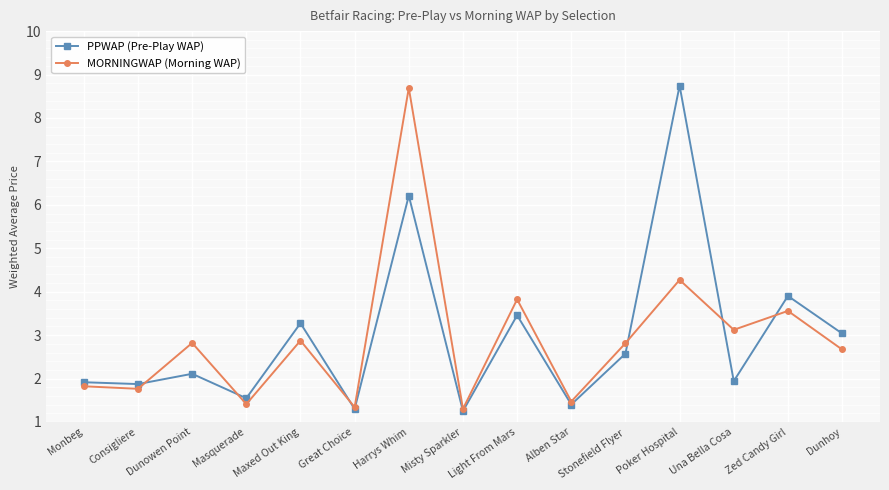

What is the label of the 1st point from the right?

Dunhoy